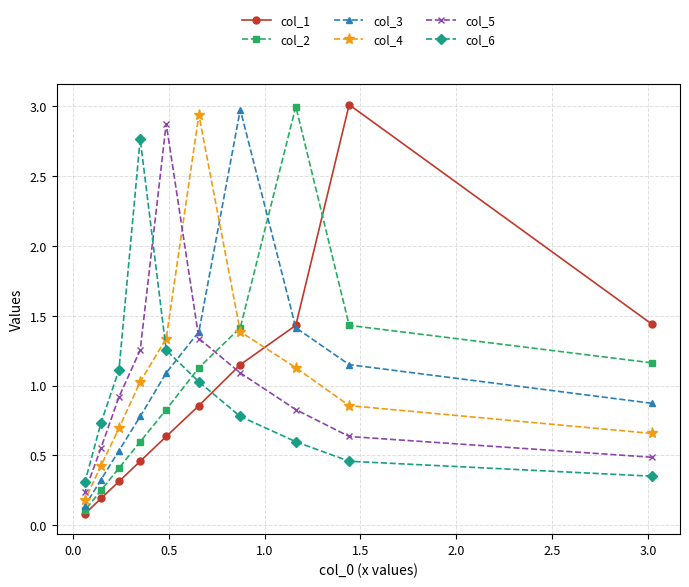

Which series has the largest total across all categories?

col_3